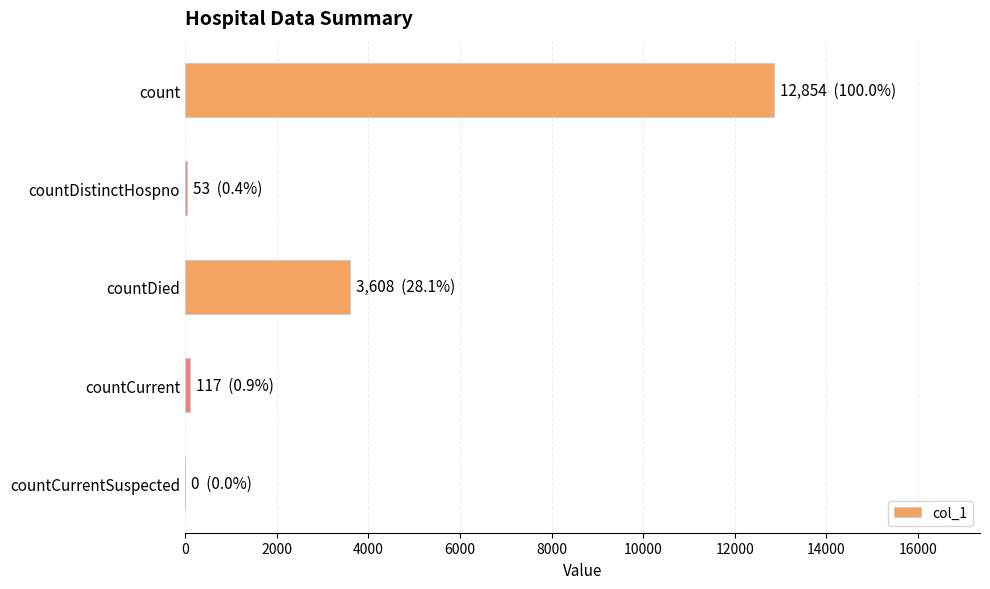

Is it true that the value at countCurrentSuspected is 0?

True